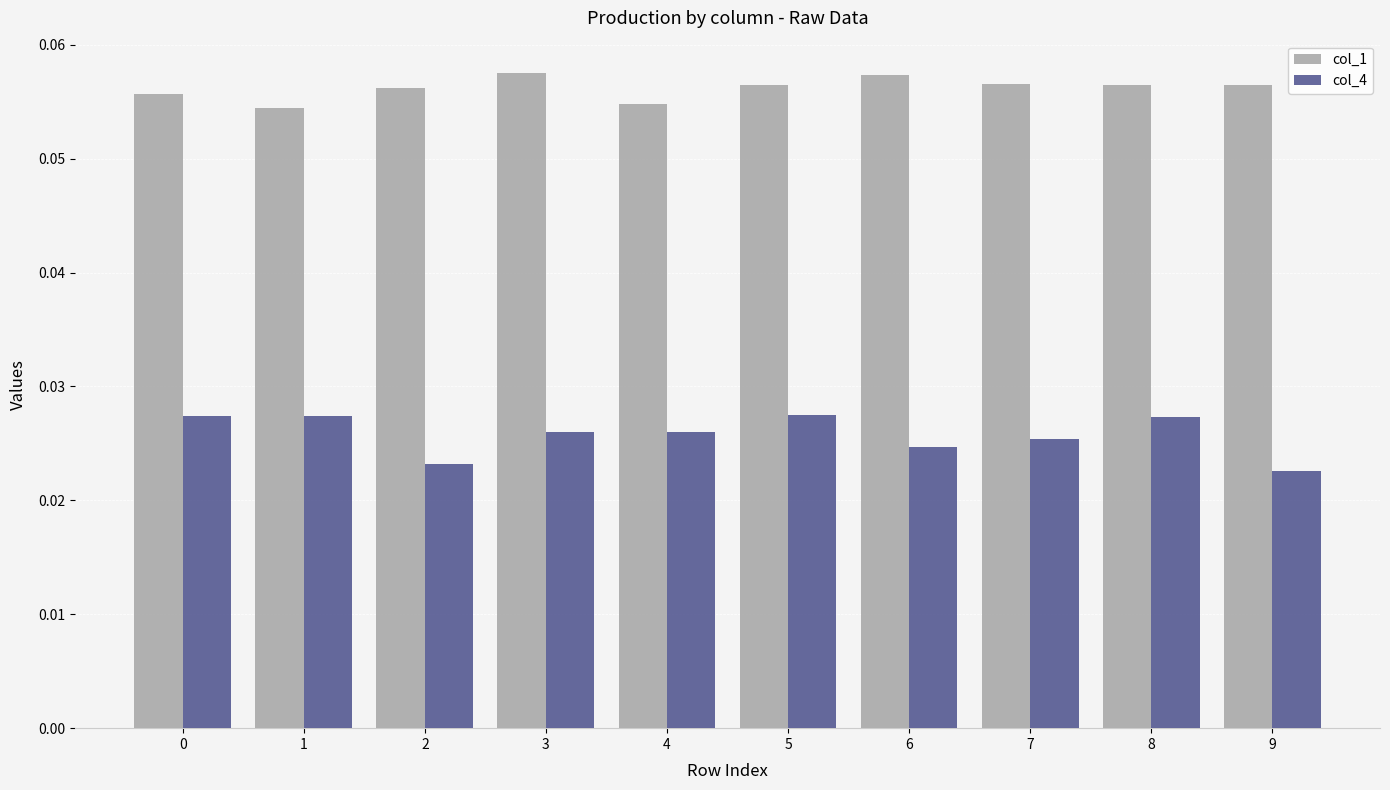

What is the sum of all col_4 values?

0.3